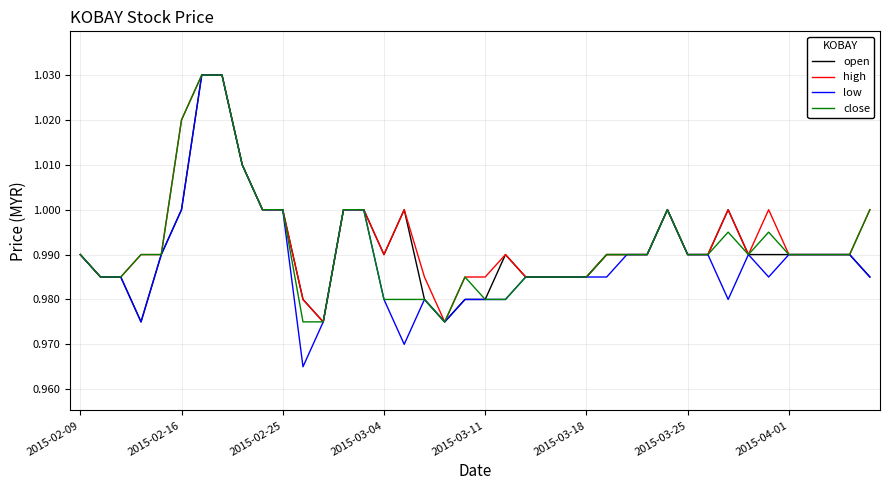

Which series has the widest spread of values?

low